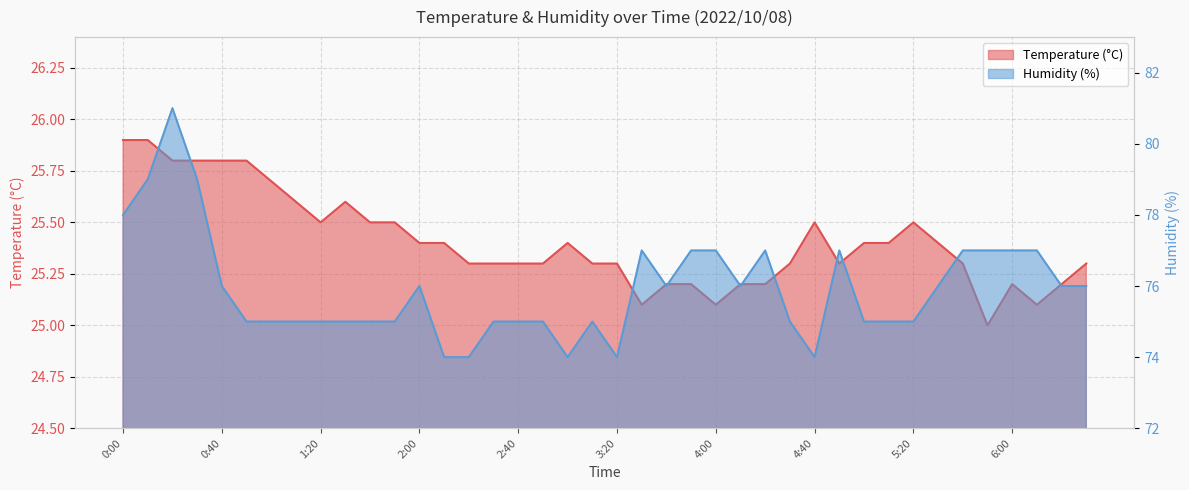

List the series in order of their peak value, highest first.

Humidity (%), Temperature (°C)